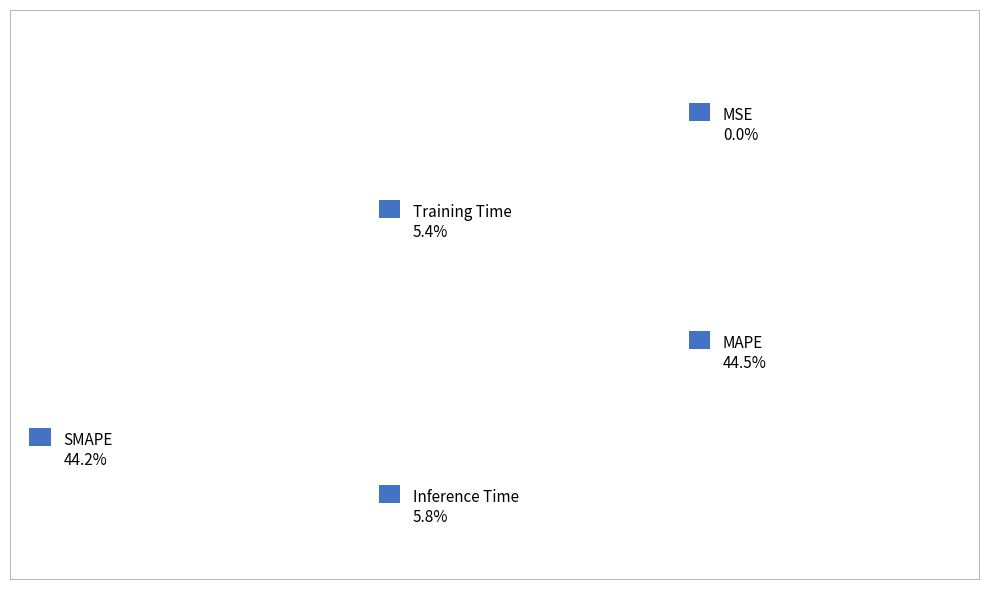

Is it true that MSE is 12% of the pie?

False